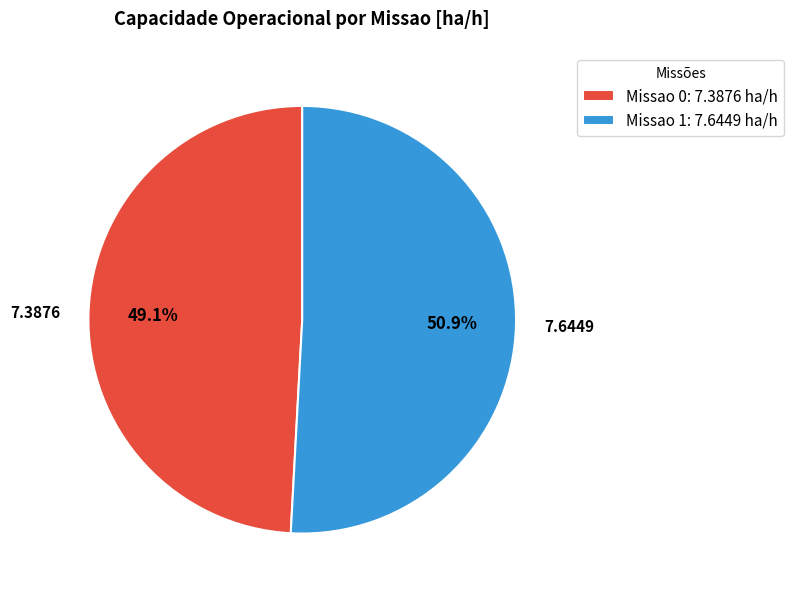

What is the largest slice in the pie chart?

Missao 1